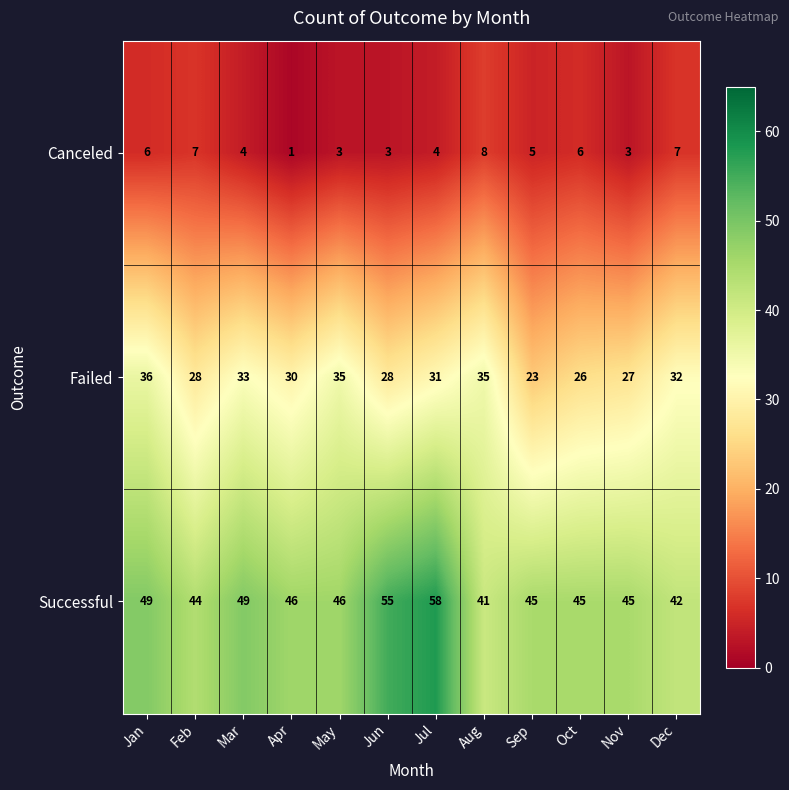

At Sep, list the series in order from largest to smallest.

Successful, Failed, Canceled